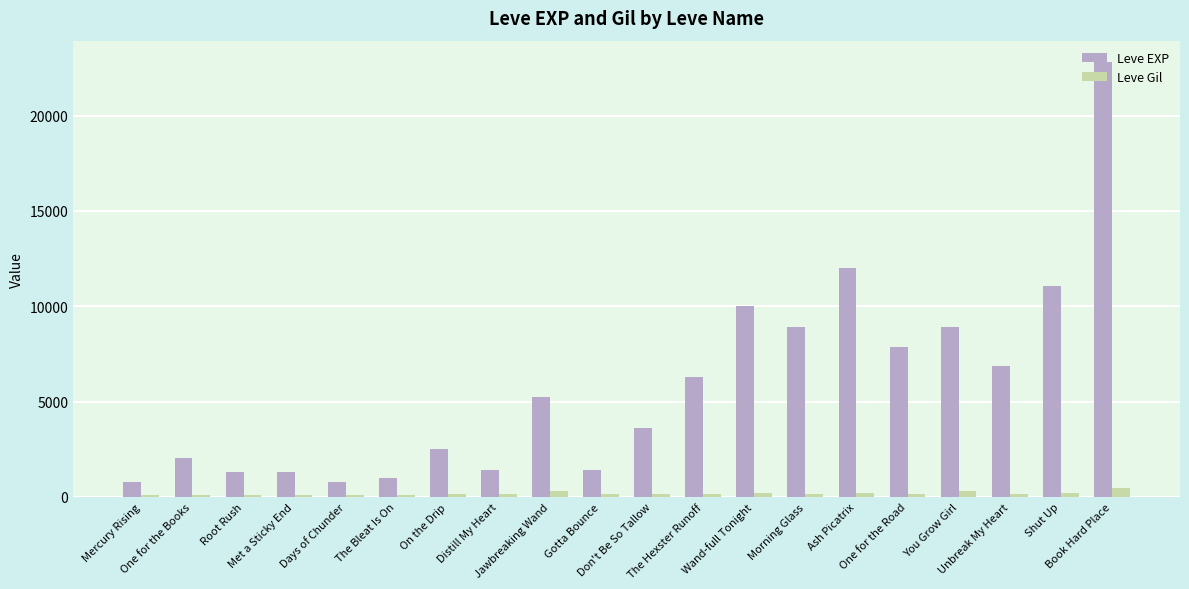

What is the average value of the Leve EXP series?

5809